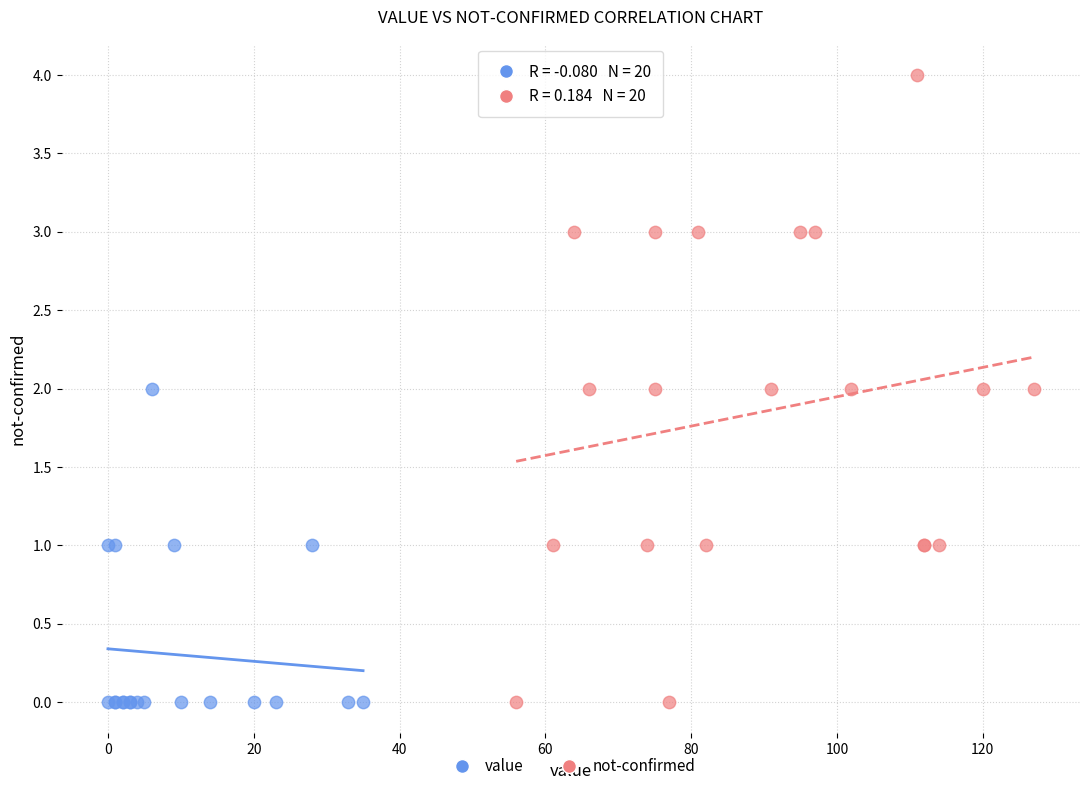

What are all the series names shown in the legend?

value, not-confirmed